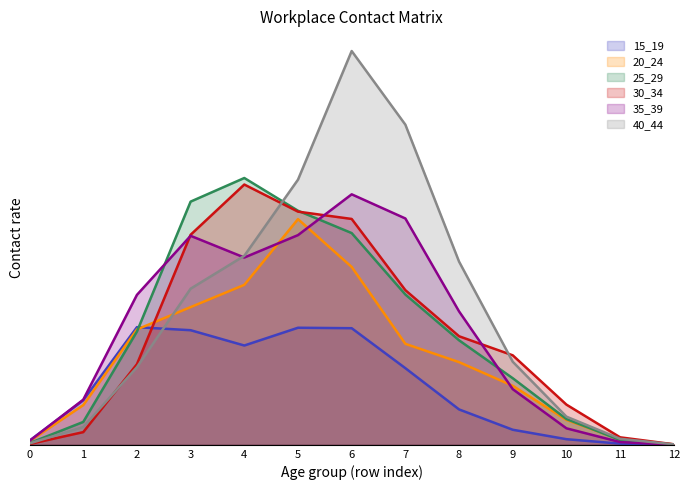

At 12, list the series in order from smallest to largest.

15_19, 20_24, 25_29, 30_34, 35_39, 40_44